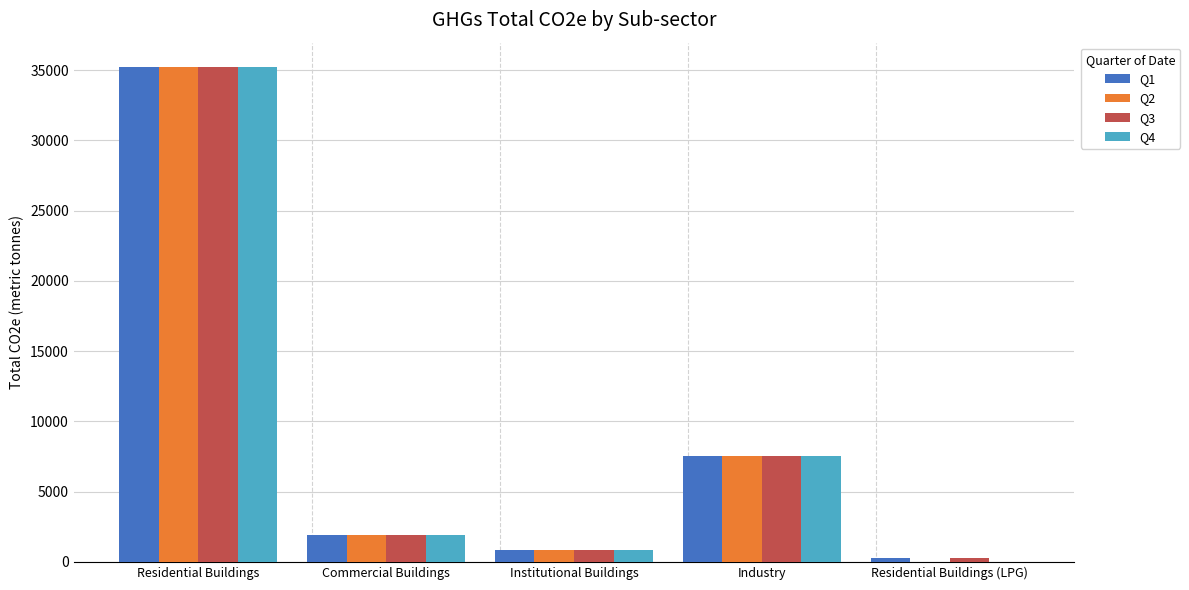

What is the sum of all Q1 values?

45758.4